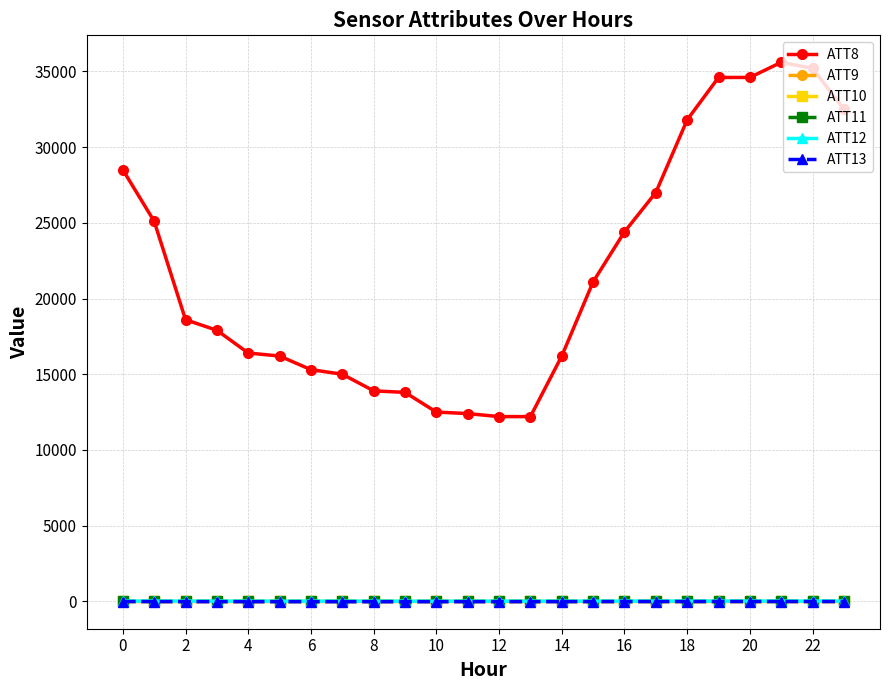

At how many categories does at least one series exceed 28961?

6